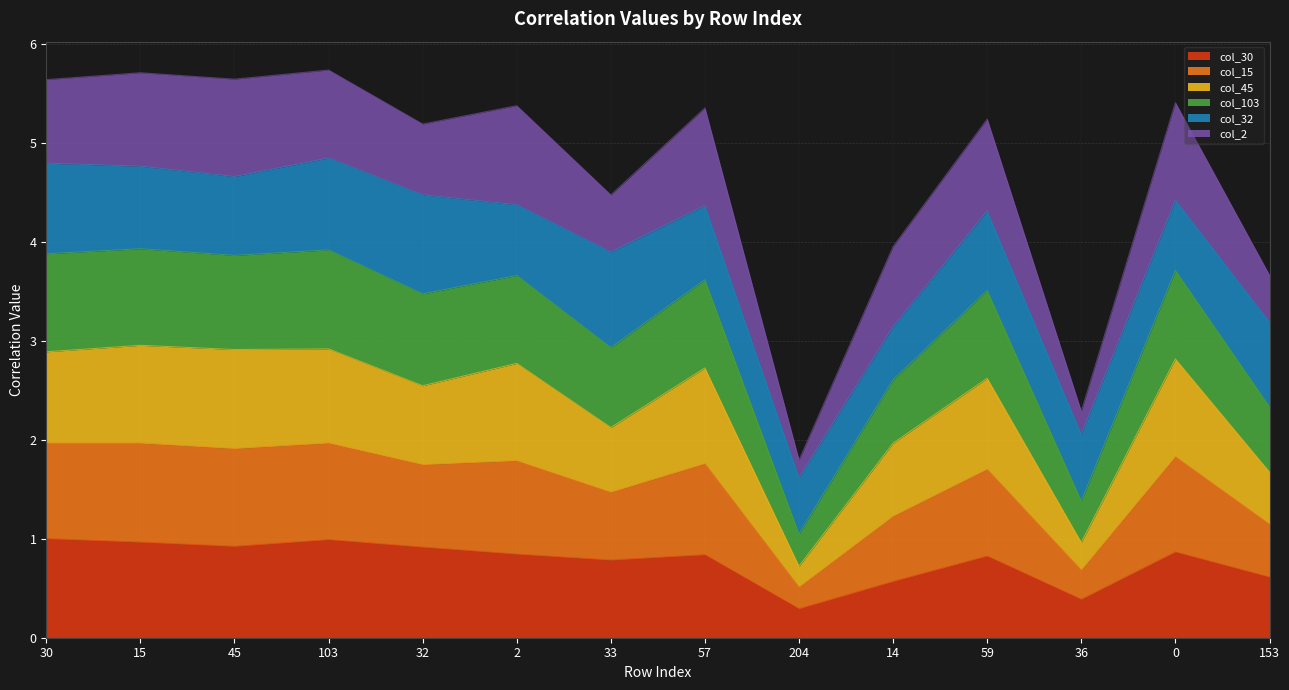

What is the label of the 5th point from the right?

14